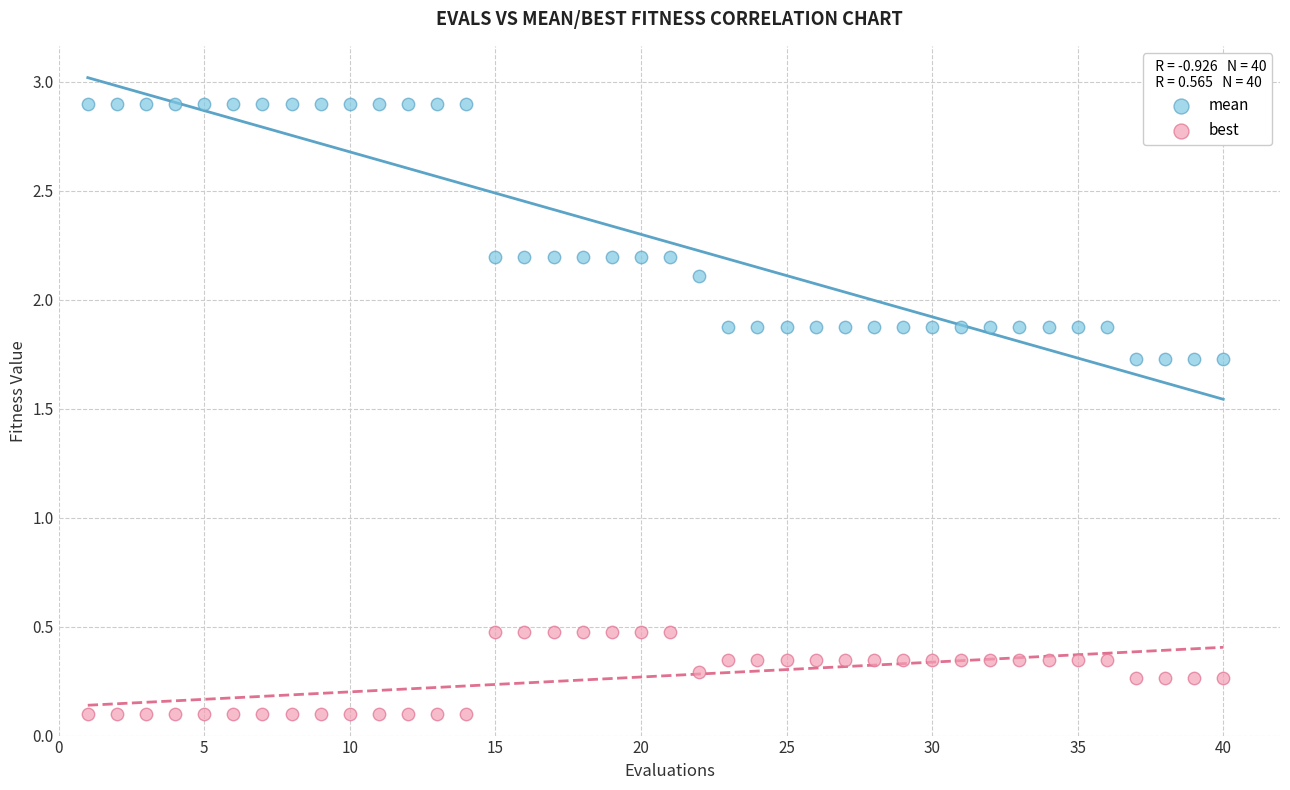

Which series contains the lowest Y value?

best